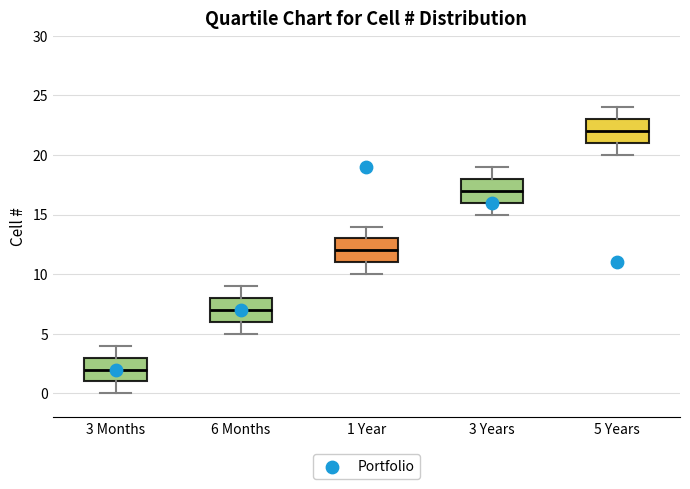

Reading left to right, transcribe this box plot: for each box, give where its median line is, the range the box spans, and where its two whiskers end, as read against the y-axis. The values are not printed on the chart, so give them approximately, as read against the axis.

3 Months: median 2, box 1 to 3, whiskers 0 to 4
6 Months: median 7, box 6 to 8, whiskers 5 to 9
1 Year: median 12, box 11 to 13, whiskers 10 to 14
3 Years: median 17, box 16 to 18, whiskers 15 to 19
5 Years: median 22, box 21 to 23, whiskers 20 to 24